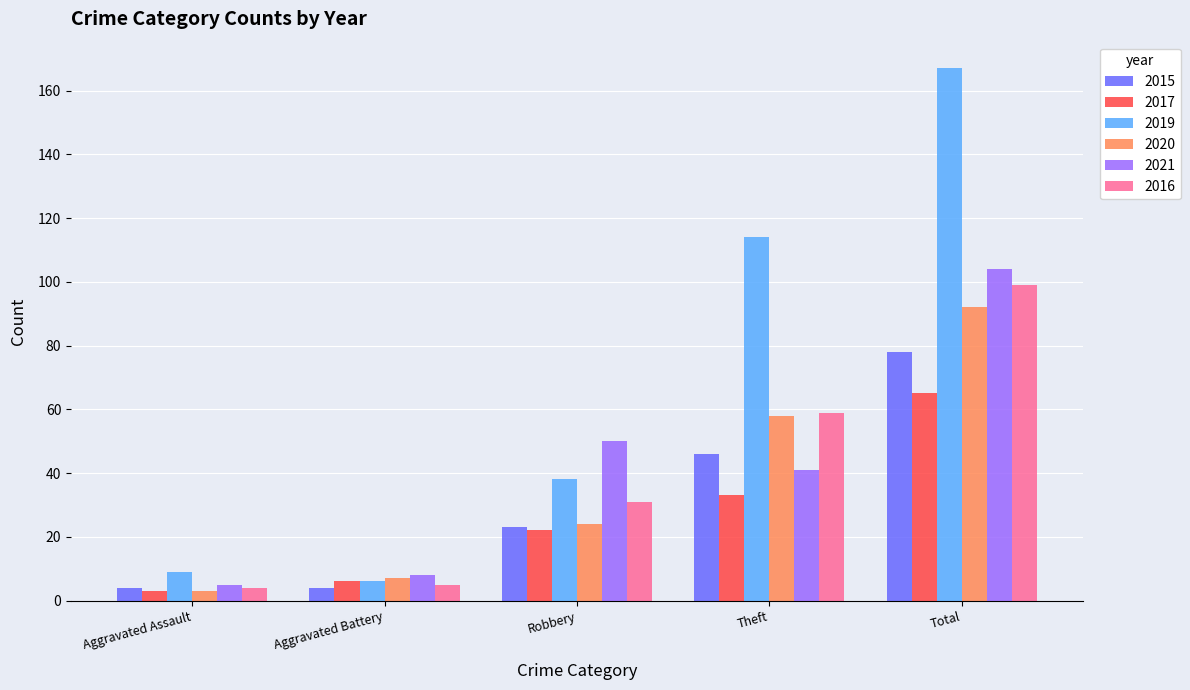

How many distinct data groups are displayed?

6